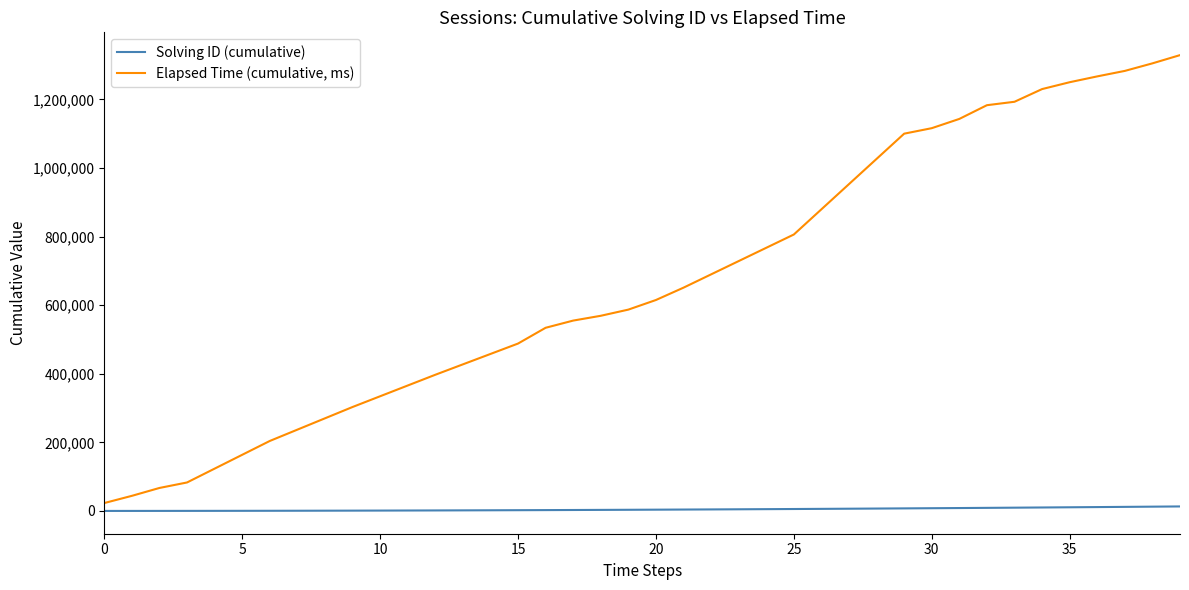

Count the number of data series in this chart.

2